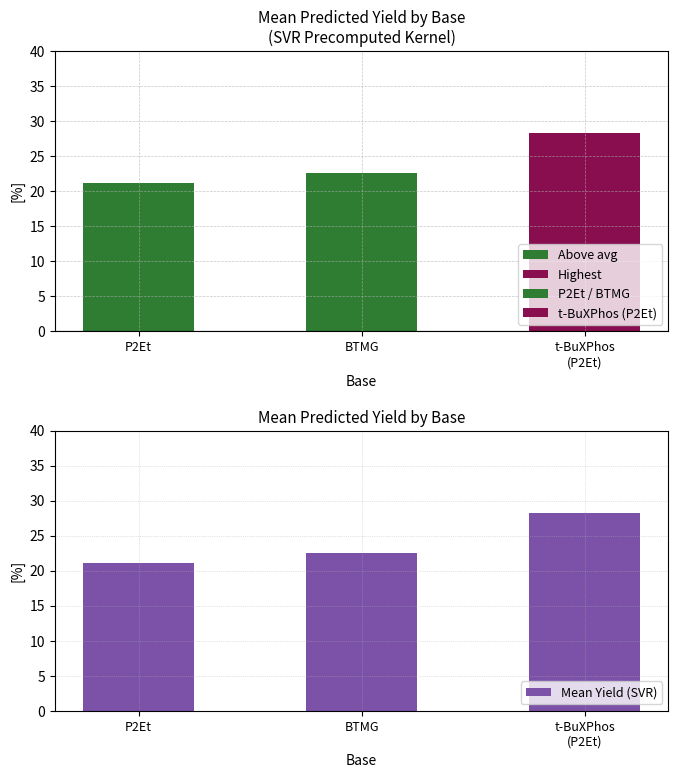

What position from the left is P2Et?

1